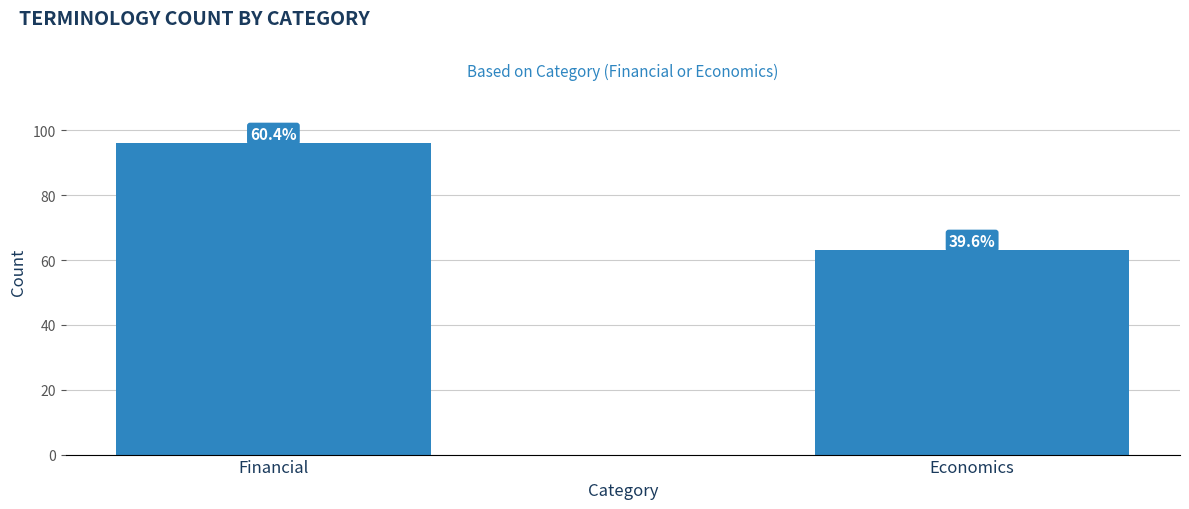

Does the chart contain any negative values?

No